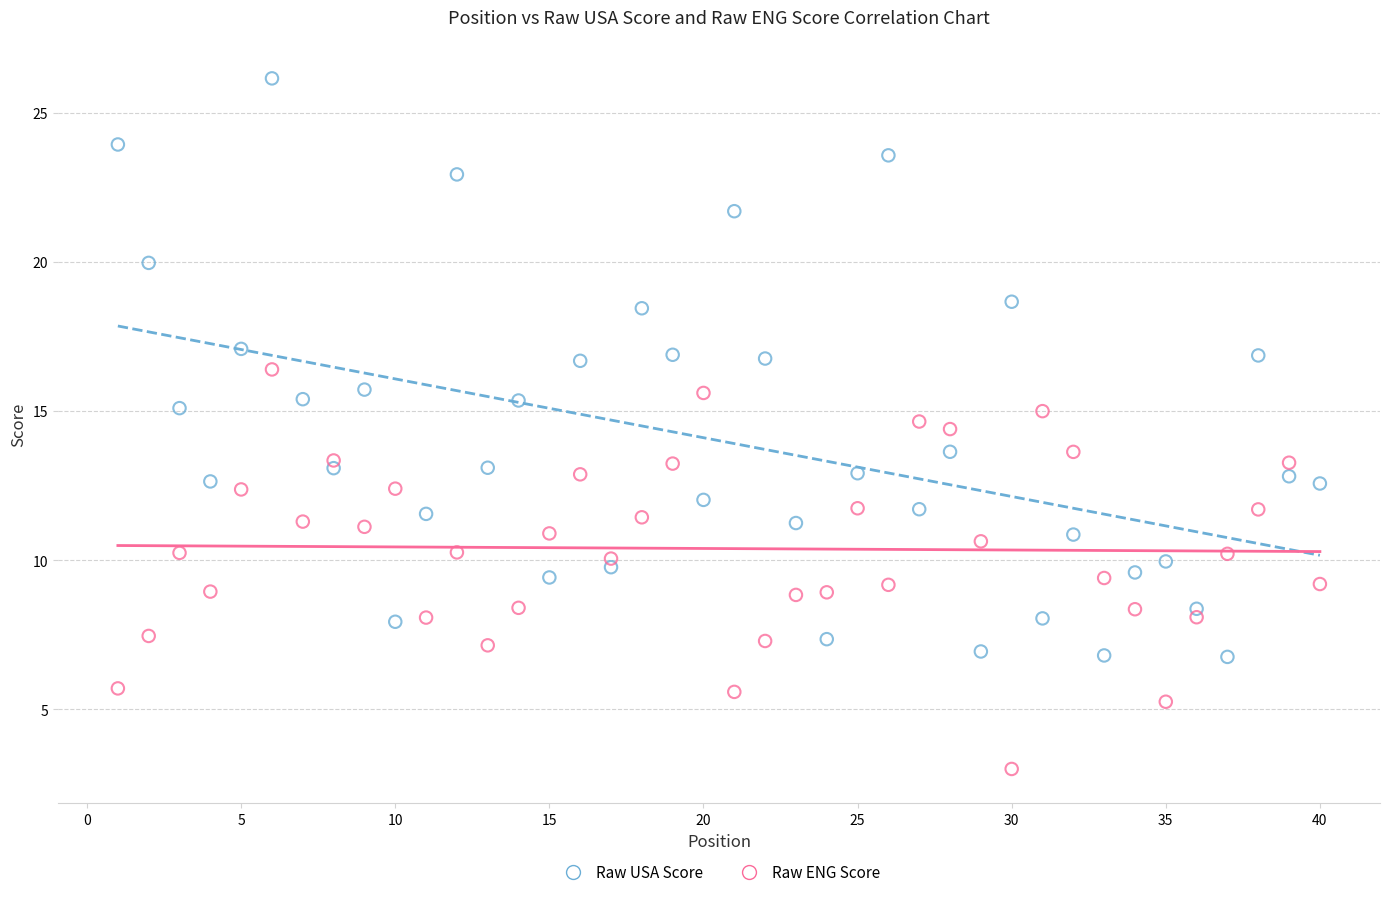

Across all data points, what is the range of Y values (max minus min)?

23.1